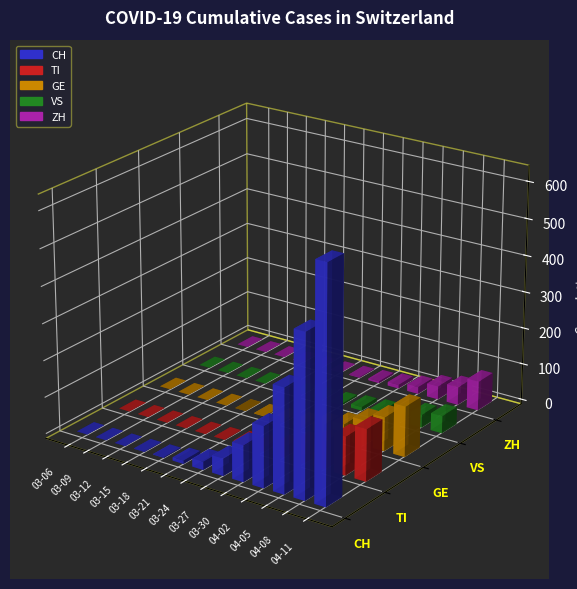

Reading right to left, extract all data points from this chart.

CH: 2020-04-13=757	2020-04-12=691	2020-04-11=630	2020-04-10=569	2020-04-09=506	2020-04-08=441	2020-04-07=380	2020-04-06=334	2020-04-05=283	2020-04-04=246	2020-04-03=201	2020-04-02=166	2020-04-01=144	2020-03-31=114	2020-03-30=99	2020-03-29=79	2020-03-28=56	2020-03-27=47	2020-03-26=38	2020-03-25=31	2020-03-24=22	2020-03-23=14	2020-03-22=10	2020-03-21=9	2020-03-20=5	2020-03-19=4	2020-03-18=2	2020-03-17=2	2020-03-16=1	2020-03-15=1	2020-03-14=0	2020-03-13=0	2020-03-12=0	2020-03-11=0	2020-03-10=0	2020-03-09=0	2020-03-08=0	2020-03-07=0	2020-03-06=0
TI: 2020-04-13=165	2020-04-12=155	2020-04-11=141	2020-04-10=132	2020-04-09=120	2020-04-08=105	2020-04-07=93	2020-04-06=87	2020-04-05=76	2020-04-04=67	2020-04-03=60	2020-04-02=53	2020-04-01=48	2020-03-31=37	2020-03-30=28	2020-03-29=22	2020-03-28=13	2020-03-27=12	2020-03-26=10	2020-03-25=8	2020-03-24=6	2020-03-23=3	2020-03-22=1	2020-03-21=1	2020-03-20=1	2020-03-19=1	2020-03-18=0	2020-03-17=0	2020-03-16=0	2020-03-15=0	2020-03-14=0	2020-03-13=0	2020-03-12=0	2020-03-11=0	2020-03-10=0	2020-03-09=0	2020-03-08=0	2020-03-07=0	2020-03-06=0
GE: 2020-04-13=166	2020-04-12=155	2020-04-11=137	2020-04-10=118	2020-04-09=106	2020-04-08=92	2020-04-07=85	2020-04-06=77	2020-04-05=68	2020-04-04=59	2020-04-03=49	2020-04-02=41	2020-04-01=33	2020-03-31=26	2020-03-30=24	2020-03-29=17	2020-03-28=16	2020-03-27=10	2020-03-26=9	2020-03-25=7	2020-03-24=6	2020-03-23=5	2020-03-22=4	2020-03-21=2	2020-03-20=2	2020-03-19=1	2020-03-18=0	2020-03-17=0	2020-03-16=0	2020-03-15=0	2020-03-14=0	2020-03-13=0	2020-03-12=0	2020-03-11=0	2020-03-10=0	2020-03-09=0	2020-03-08=0	2020-03-07=0	2020-03-06=0
VS: 2020-04-13=53	2020-04-12=51	2020-04-11=47	2020-04-10=40	2020-04-09=37	2020-04-08=35	2020-04-07=31	2020-04-06=25	2020-04-05=21	2020-04-04=17	2020-04-03=15	2020-04-02=14	2020-04-01=13	2020-03-31=11	2020-03-30=10	2020-03-29=7	2020-03-28=5	2020-03-27=4	2020-03-26=3	2020-03-25=3	2020-03-24=2	2020-03-23=1	2020-03-22=1	2020-03-21=0	2020-03-20=0	2020-03-19=0	2020-03-18=0	2020-03-17=0	2020-03-16=0	2020-03-15=0	2020-03-14=0	2020-03-13=0	2020-03-12=0	2020-03-11=0	2020-03-10=0	2020-03-09=0	2020-03-08=0	2020-03-07=0	2020-03-06=0
ZH: 2020-04-13=105	2020-04-12=93	2020-04-11=80	2020-04-10=69	2020-04-09=57	2020-04-08=49	2020-04-07=41	2020-04-06=39	2020-04-05=36	2020-04-04=27	2020-04-03=22	2020-04-02=19	2020-04-01=15	2020-03-31=13	2020-03-30=10	2020-03-29=8	2020-03-28=6	2020-03-27=5	2020-03-26=4	2020-03-25=3	2020-03-24=2	2020-03-23=1	2020-03-22=1	2020-03-21=0	2020-03-20=0	2020-03-19=0	2020-03-18=0	2020-03-17=0	2020-03-16=0	2020-03-15=0	2020-03-14=0	2020-03-13=0	2020-03-12=0	2020-03-11=0	2020-03-10=0	2020-03-09=0	2020-03-08=0	2020-03-07=0	2020-03-06=0